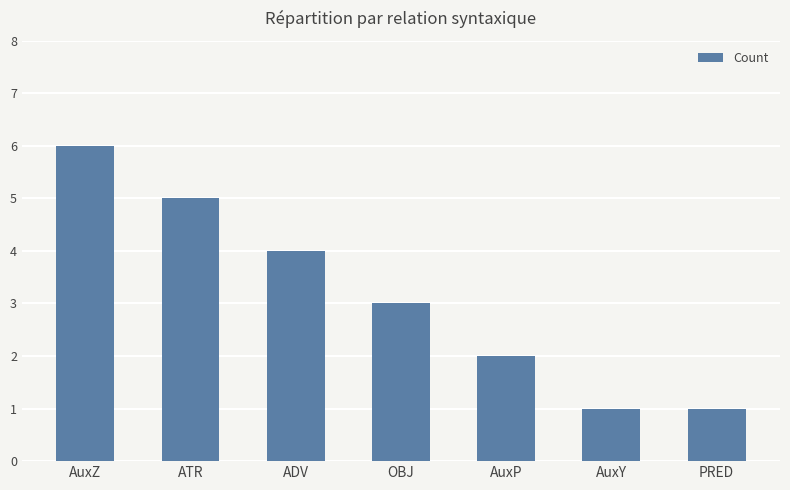

Is it true that the value at AuxP is 2?

True